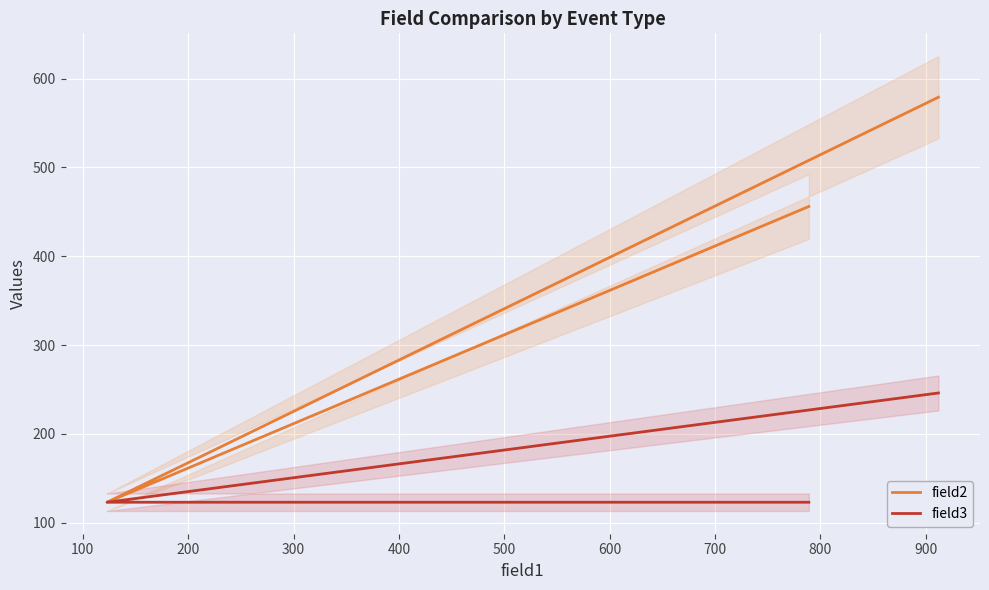

What is the average value of the field3 series?

164